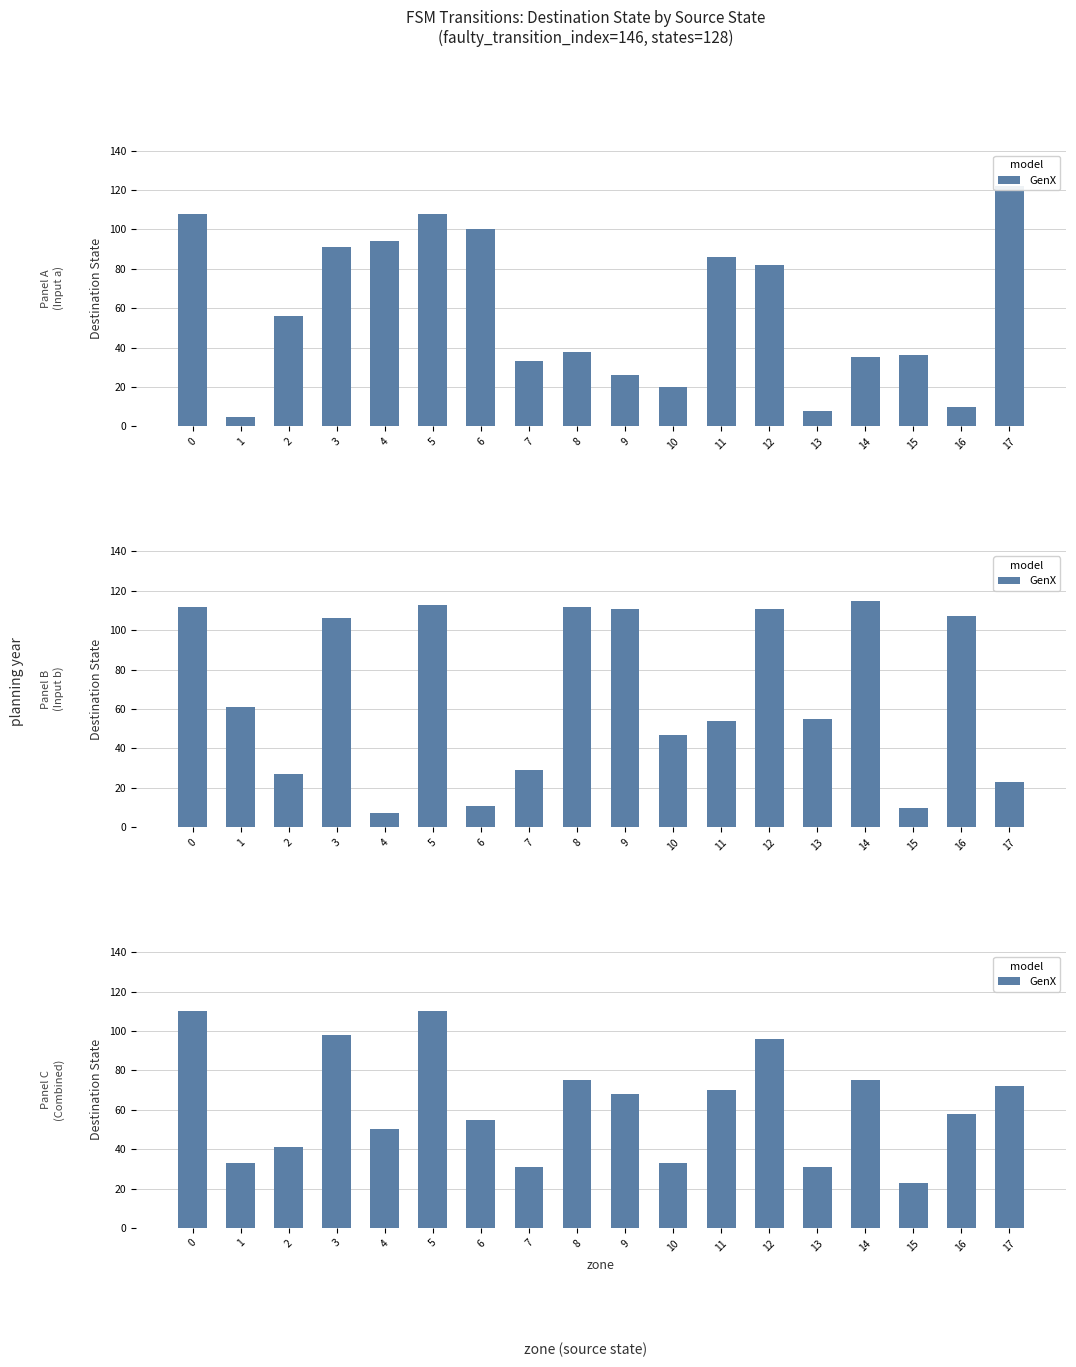

The value at 9 is 115. True or false?

False